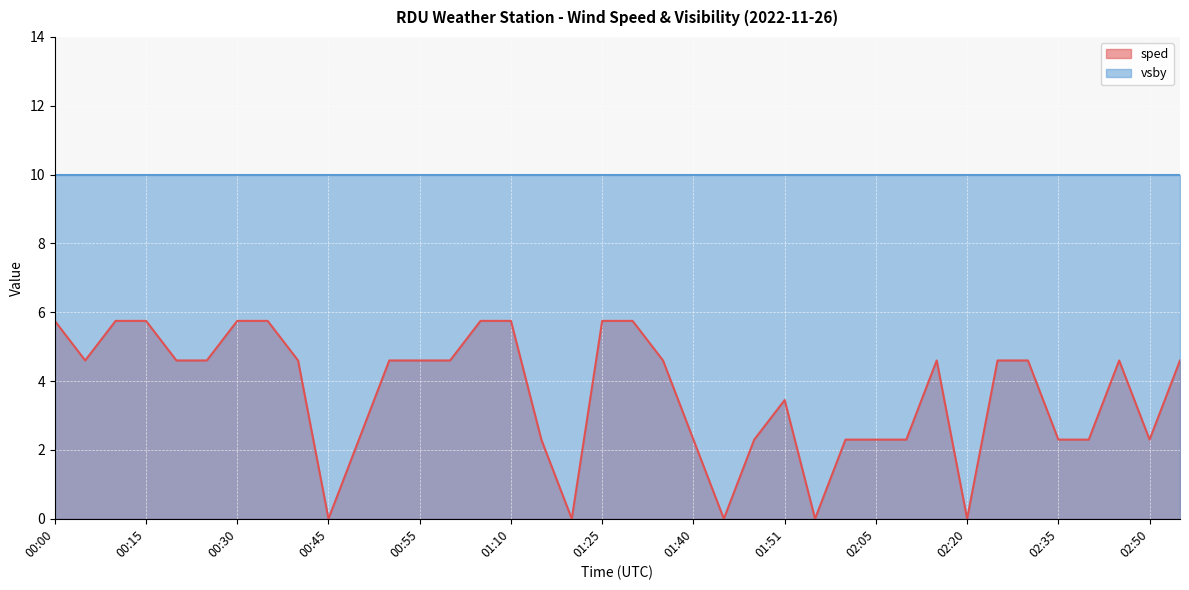

Rank the categories by value from highest to lowest.

00:00, 00:10, 00:15, 00:30, 00:35, 01:05, 01:10, 01:25, 01:30, 00:05, 00:20, 00:25, 00:40, 00:51, 00:55, 01:00, 01:35, 02:15, 02:25, 02:30, 02:45, 02:51, 01:51, 00:50, 01:15, 01:40, 01:50, 02:00, 02:05, 02:10, 02:35, 02:40, 02:50, 00:45, 01:20, 01:45, 01:55, 02:20